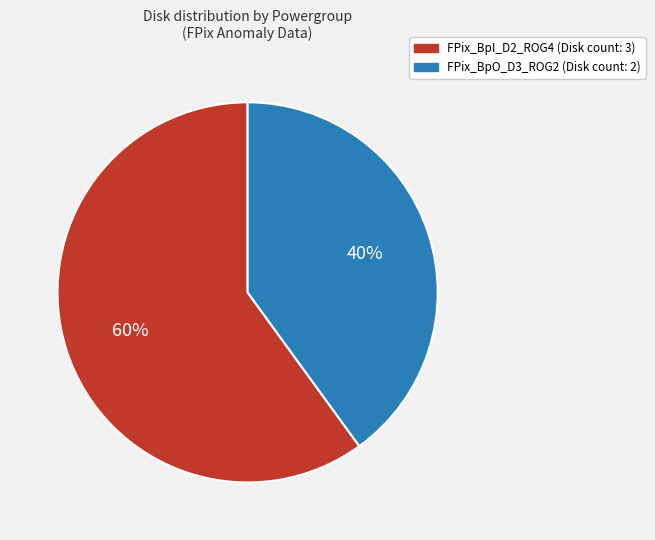

Rank the categories by value from lowest to highest.

FPix_BpO_D3_ROG2, FPix_BpI_D2_ROG4